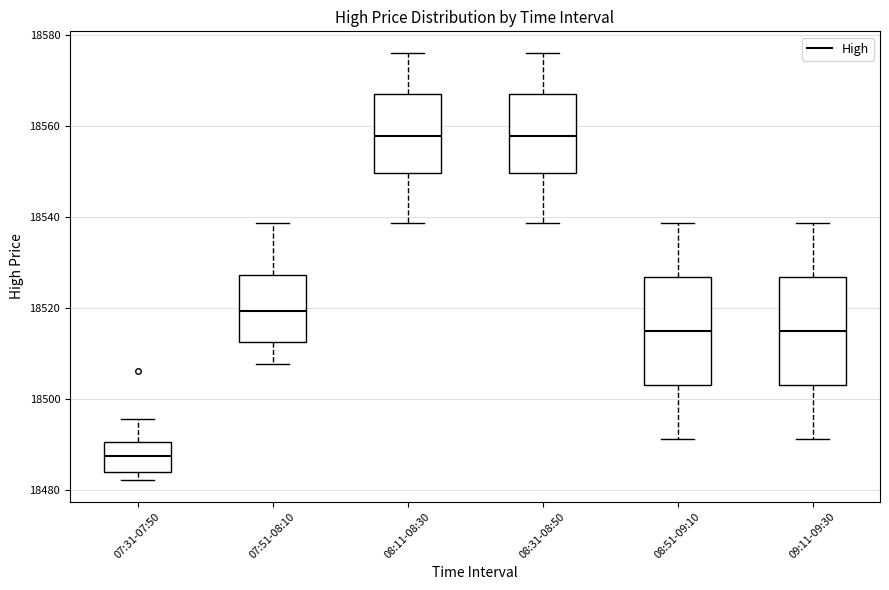

Where does the upper whisker of the box for 07:51-08:10 end on the y-axis? The values are not printed on the chart, so give them approximately, as read against the axis.

18538